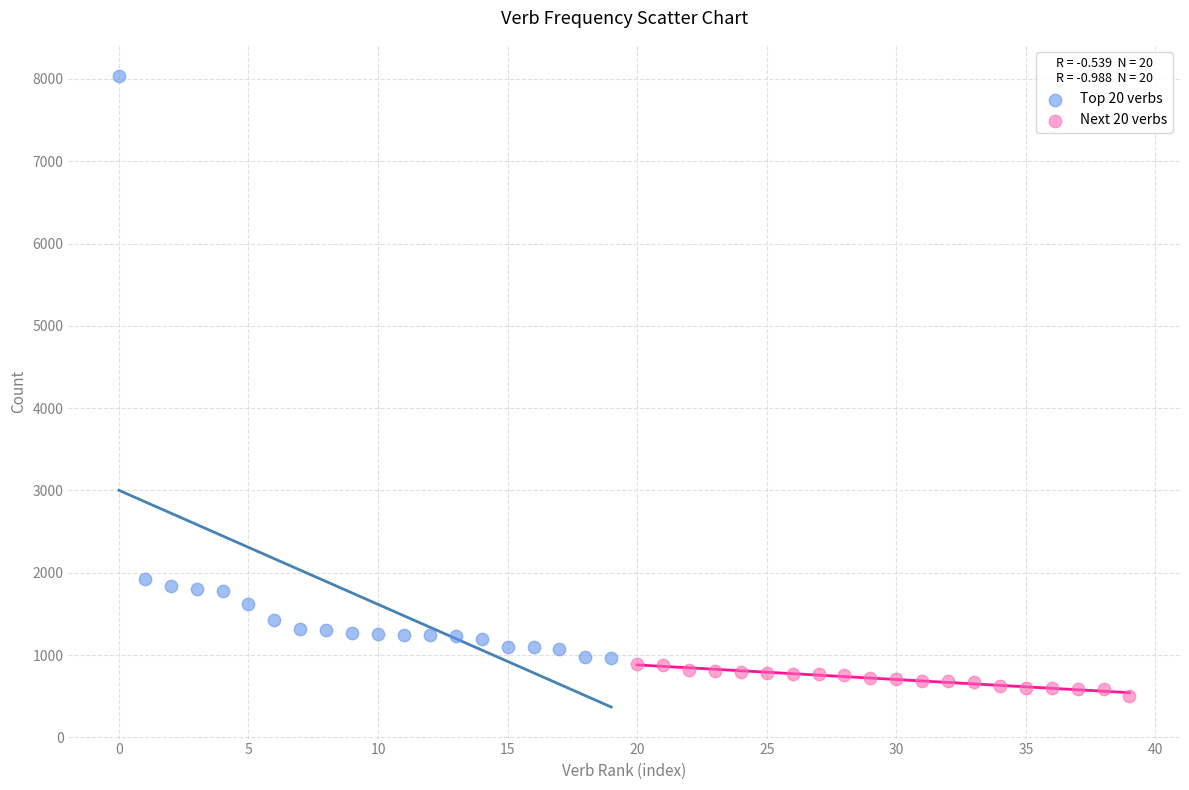

Which series has the widest spread of Y values?

Top 20 verbs